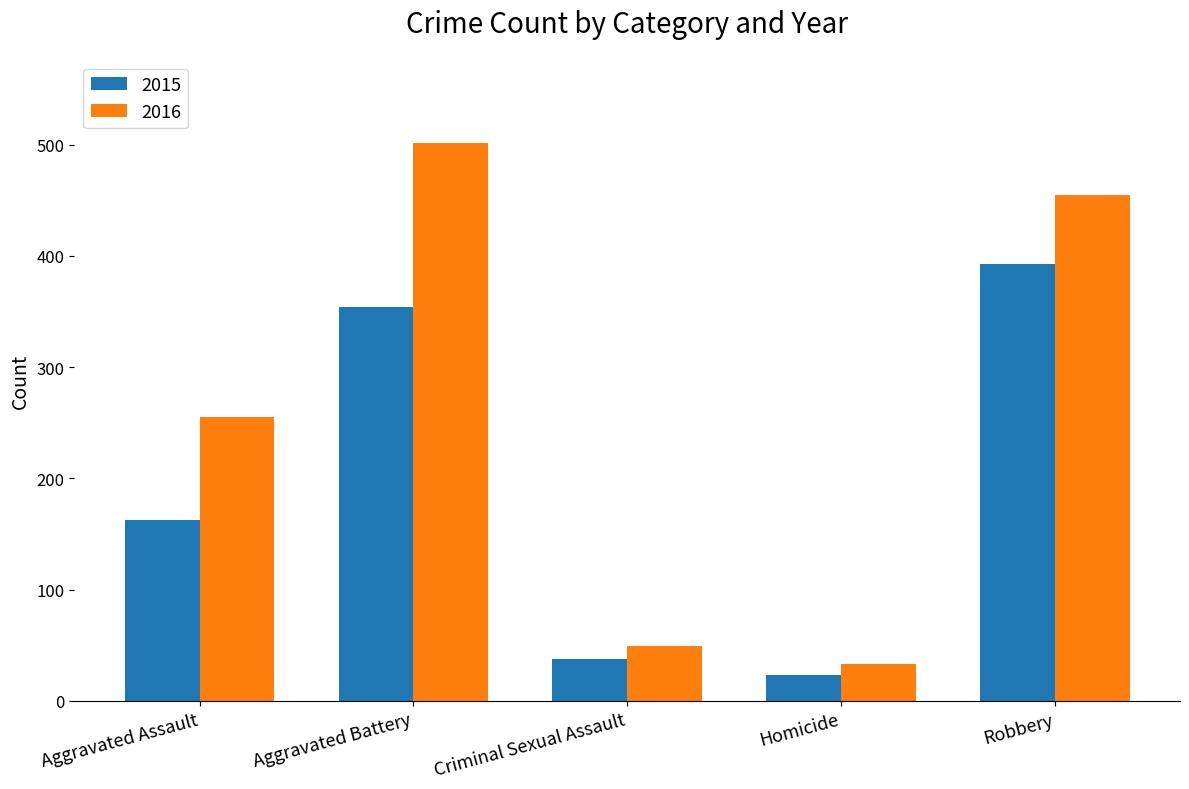

What is the maximum value for 2016?

501